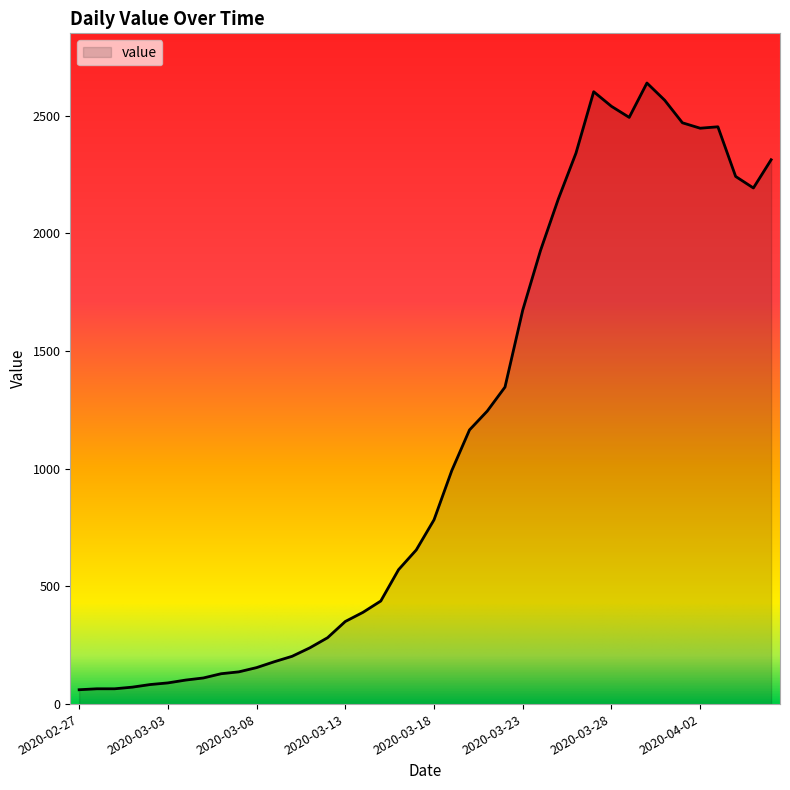

How many lines are shown in the chart?

1